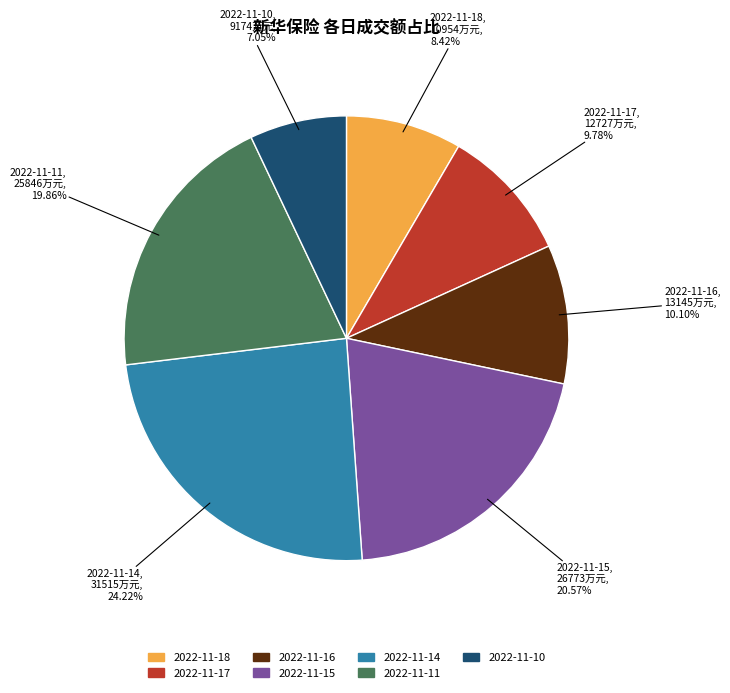

Which category has the biggest portion of the pie?

2022-11-14